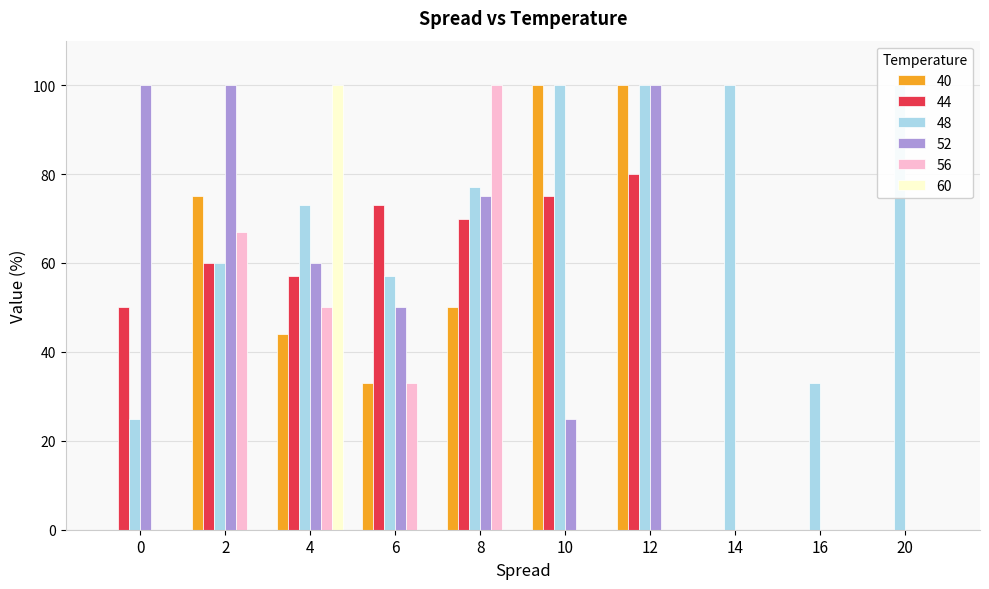

What is the spread (max minus min) of values at 20?

100